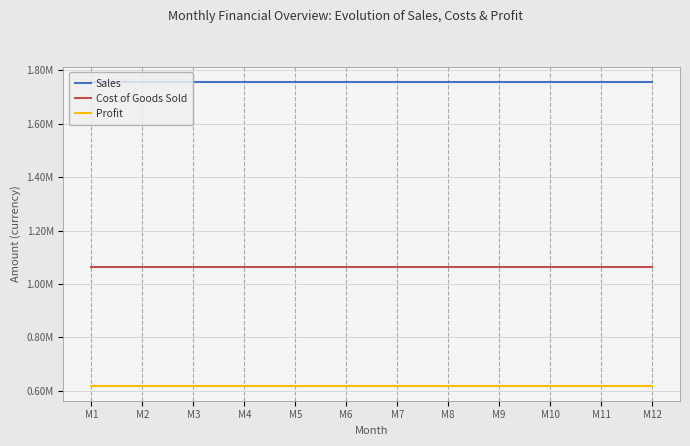

Rank the series by their average value, from lowest to highest.

Profit, Cost of Goods Sold, Sales